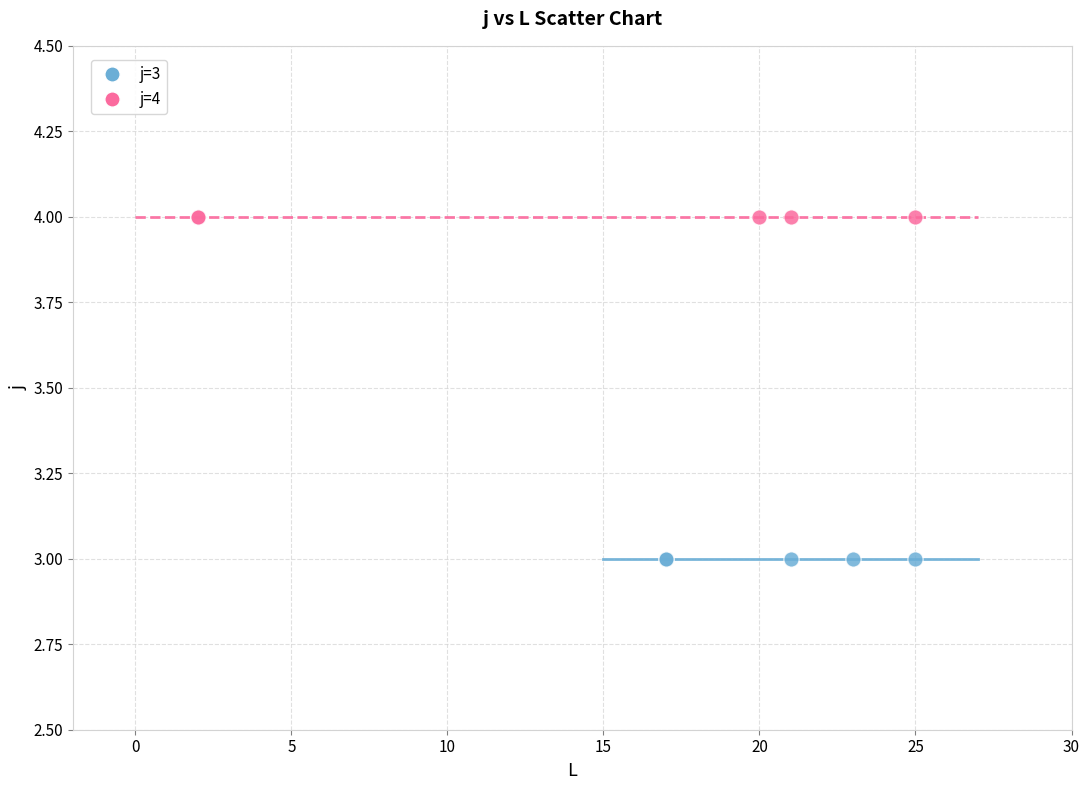

Which series reaches the maximum Y coordinate?

j=4